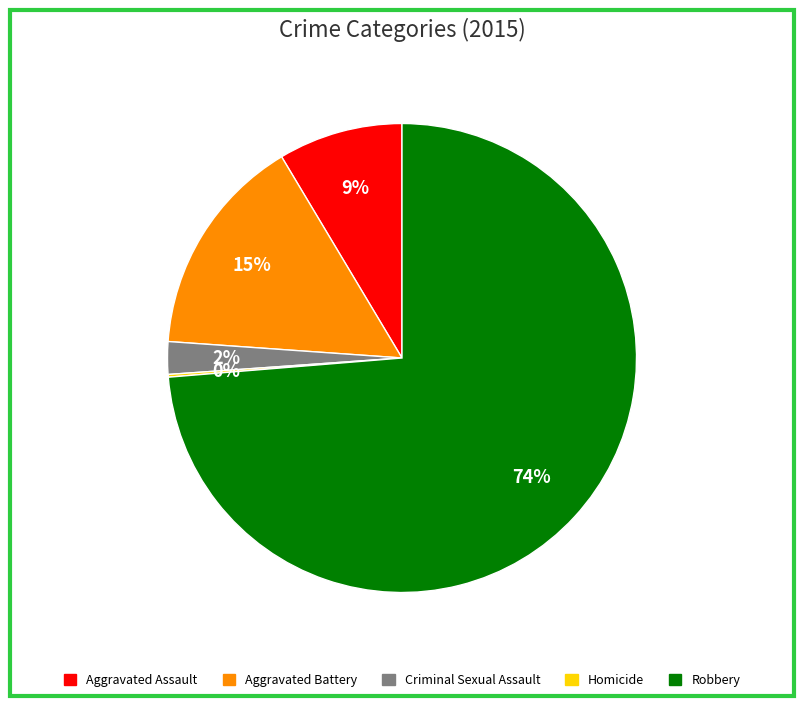

What is the largest slice in the pie chart?

Robbery